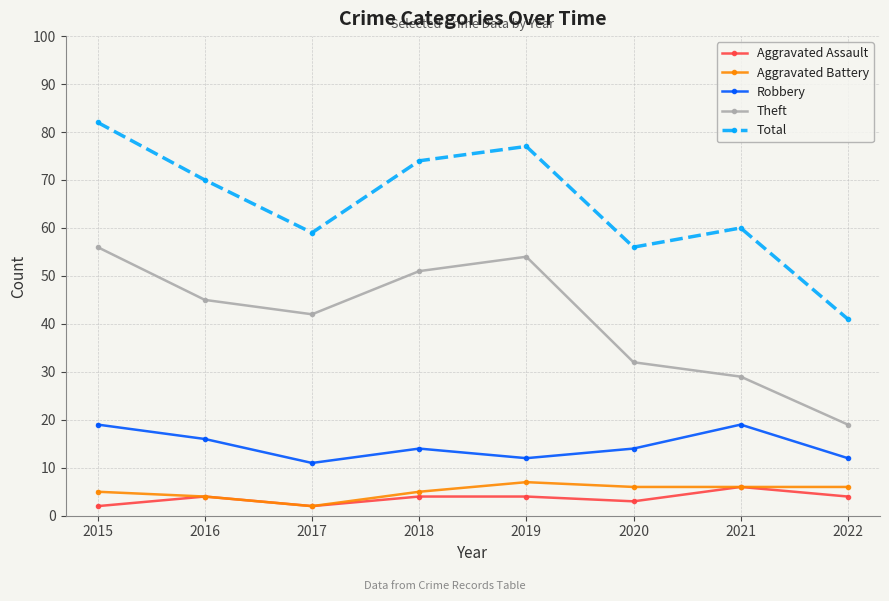

Rank the categories by Theft value from highest to lowest.

2015, 2019, 2018, 2016, 2017, 2020, 2021, 2022